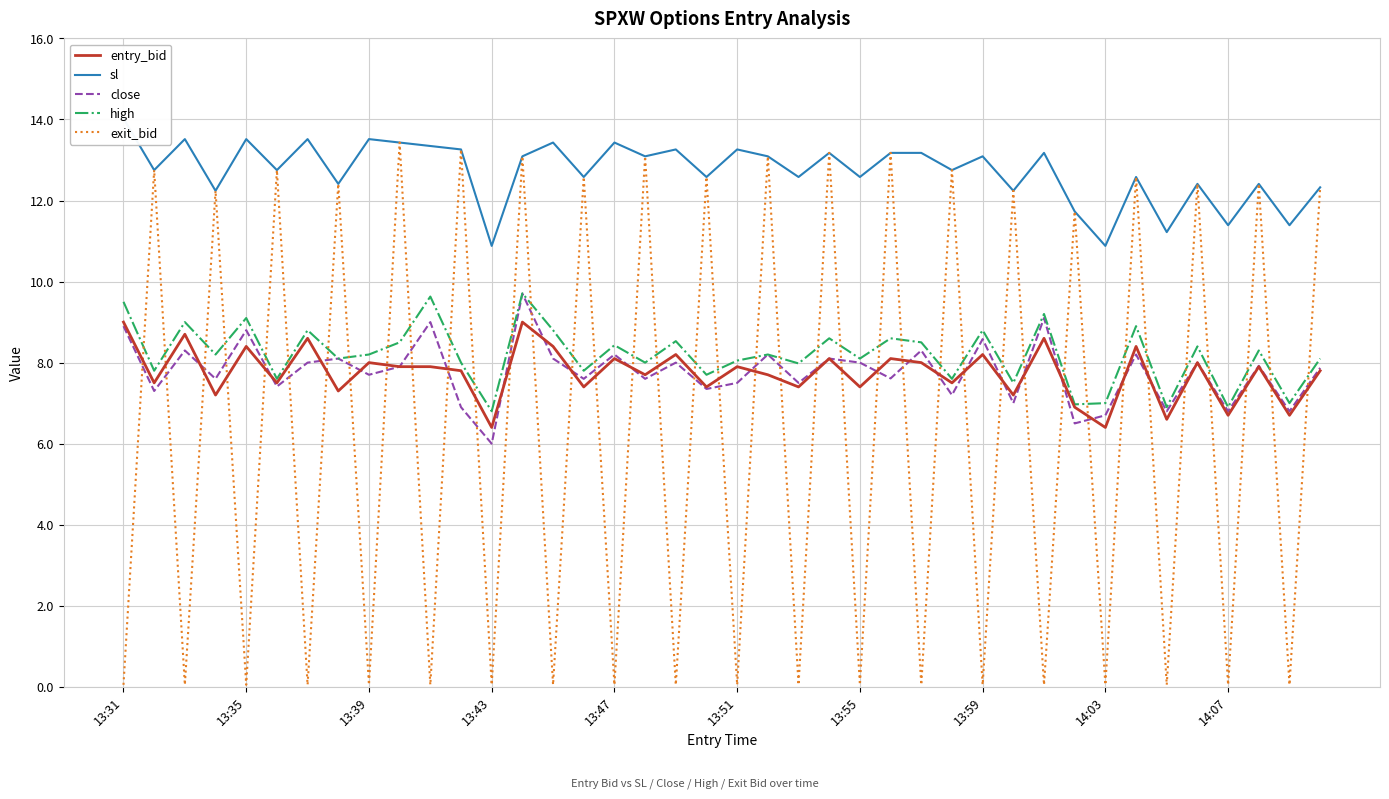

What is the average value of the sl series?

12.7